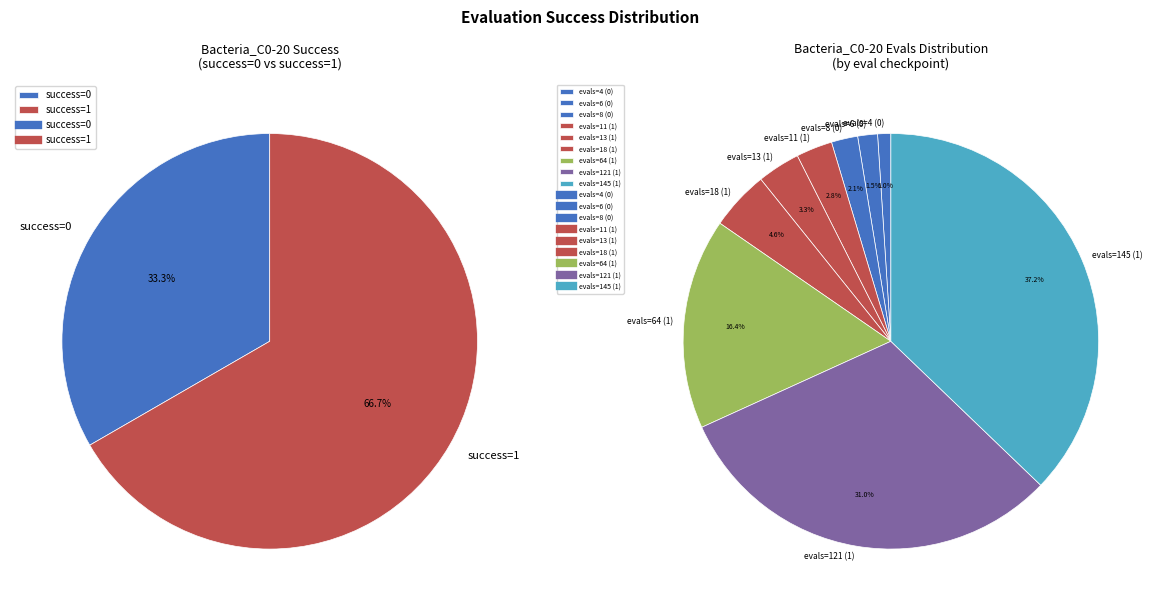

Which slice is the smallest?

evals=4 (0)